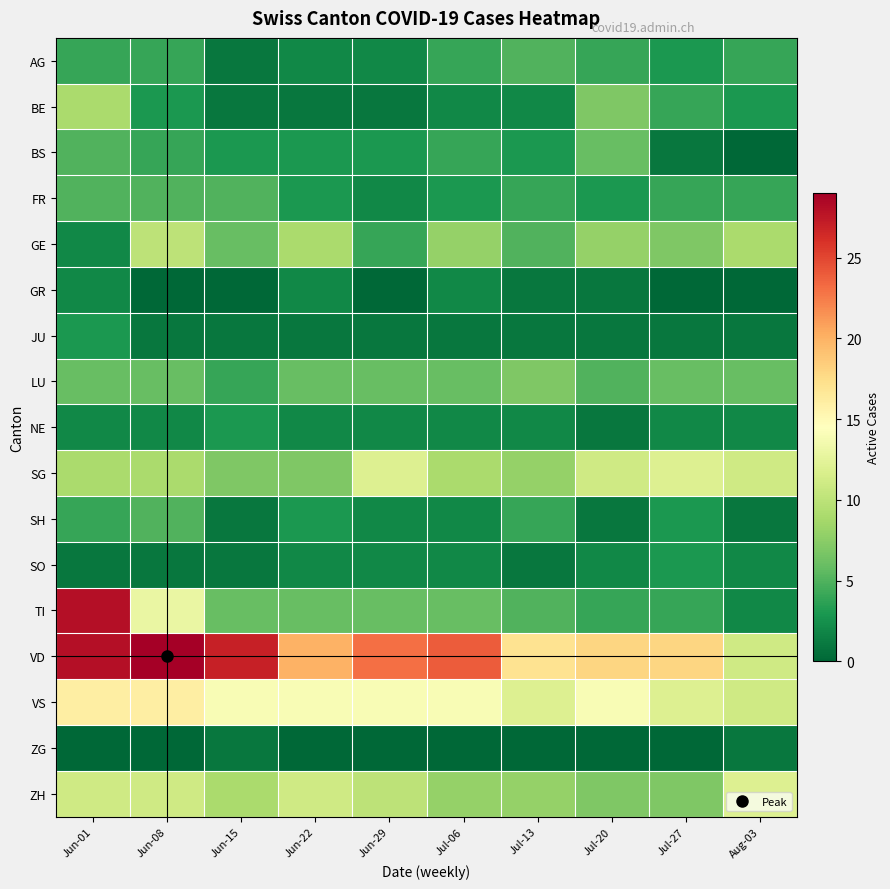

How many data points does each series have?

10